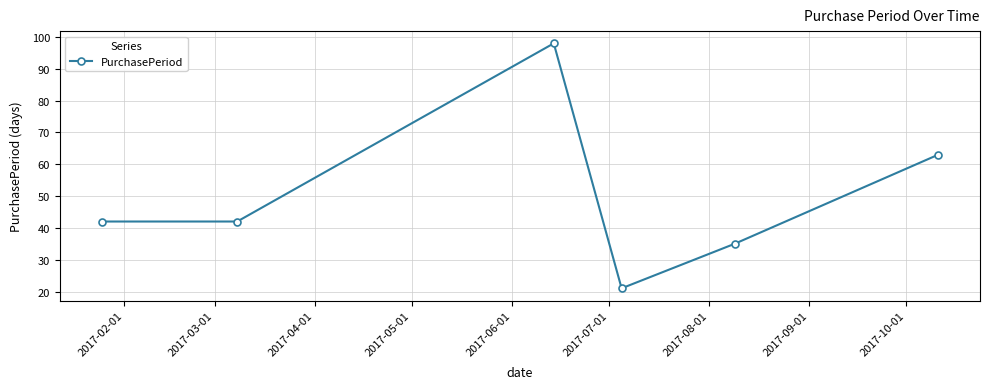

Reading left to right, transcribe all the data shown in this chart.

42	42	98	21	35	63